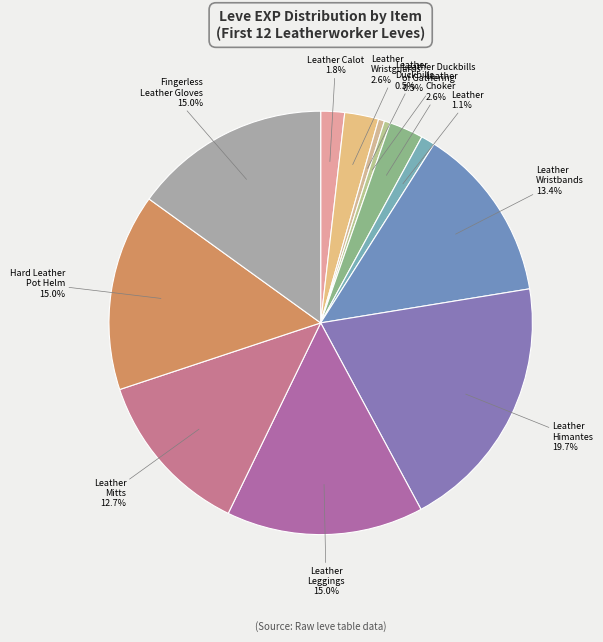

Between Leather Duckbills of Gathering and Leather, which is larger?

Leather